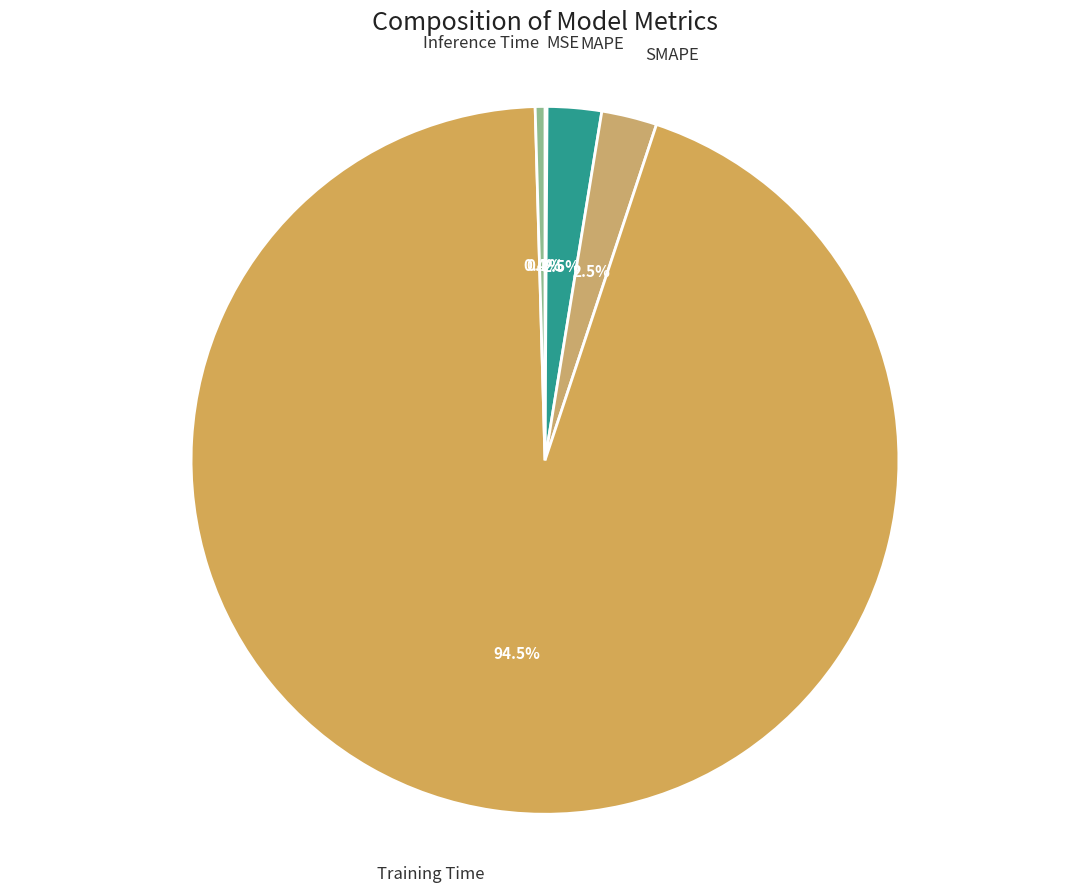

Is Training Time the majority of the pie?

Yes